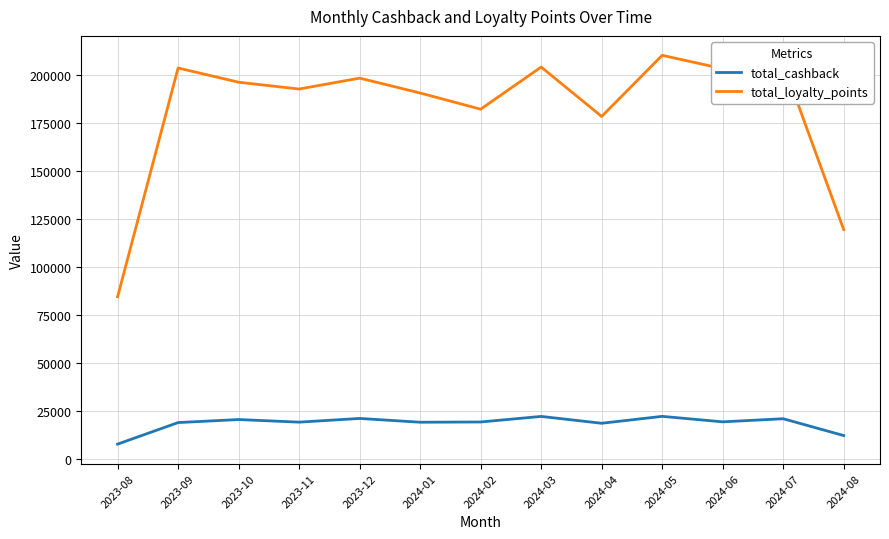

What position from the right is 2024-02?

7